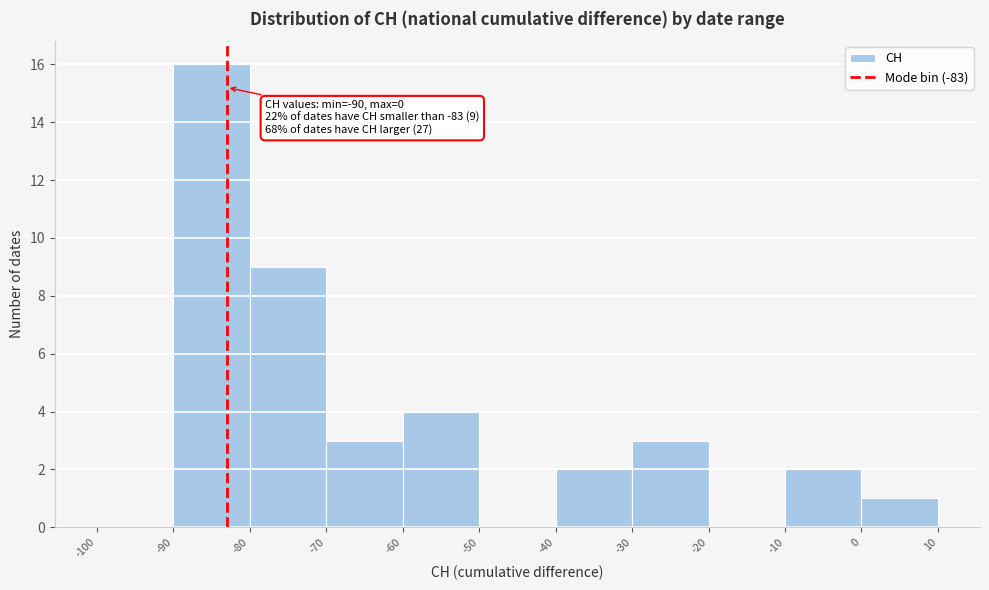

Over which range of the x-axis is the bar tallest?

-90 to -80